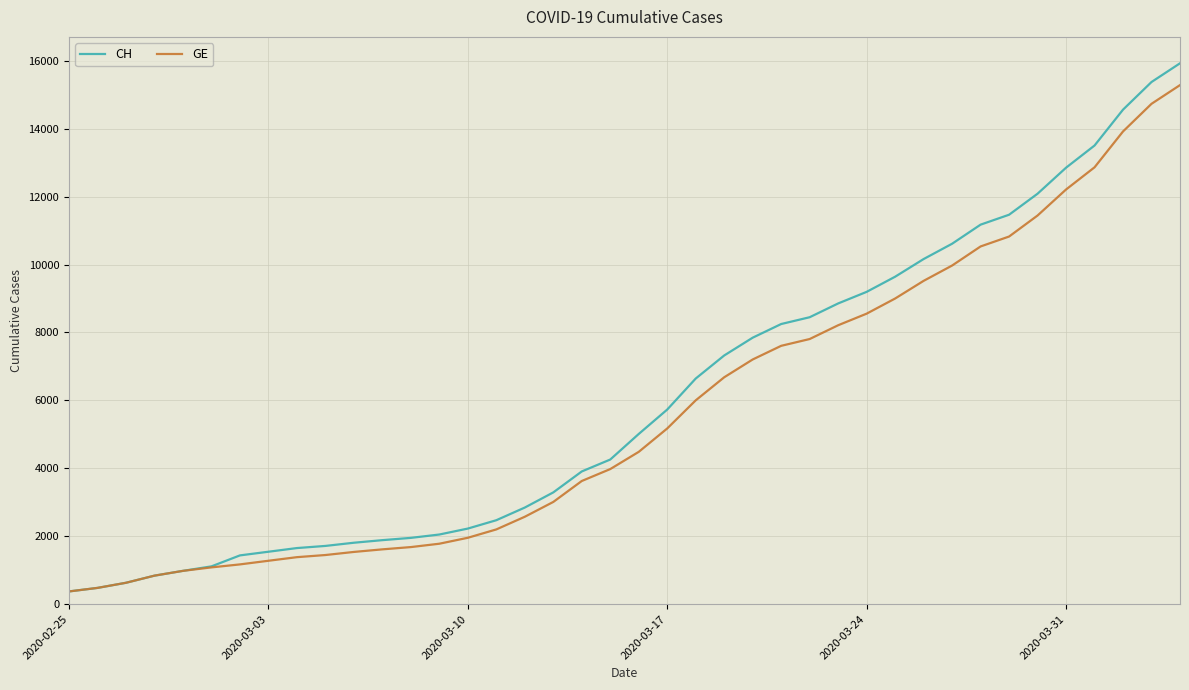

How many lines are shown in the chart?

2